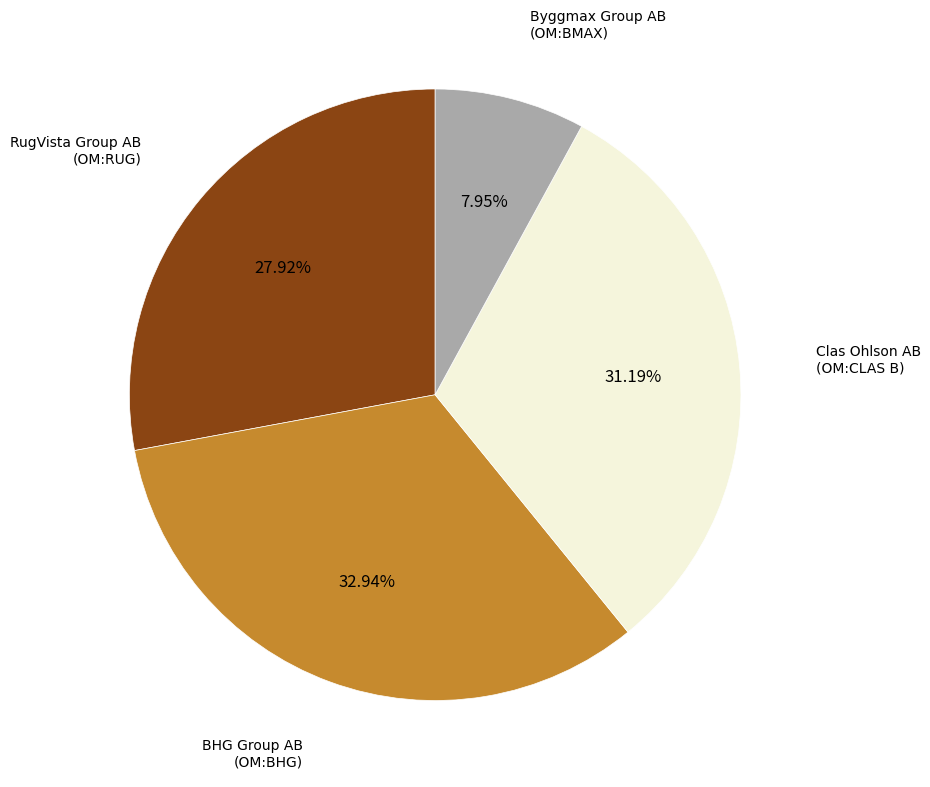

Is there a majority slice in this chart?

No